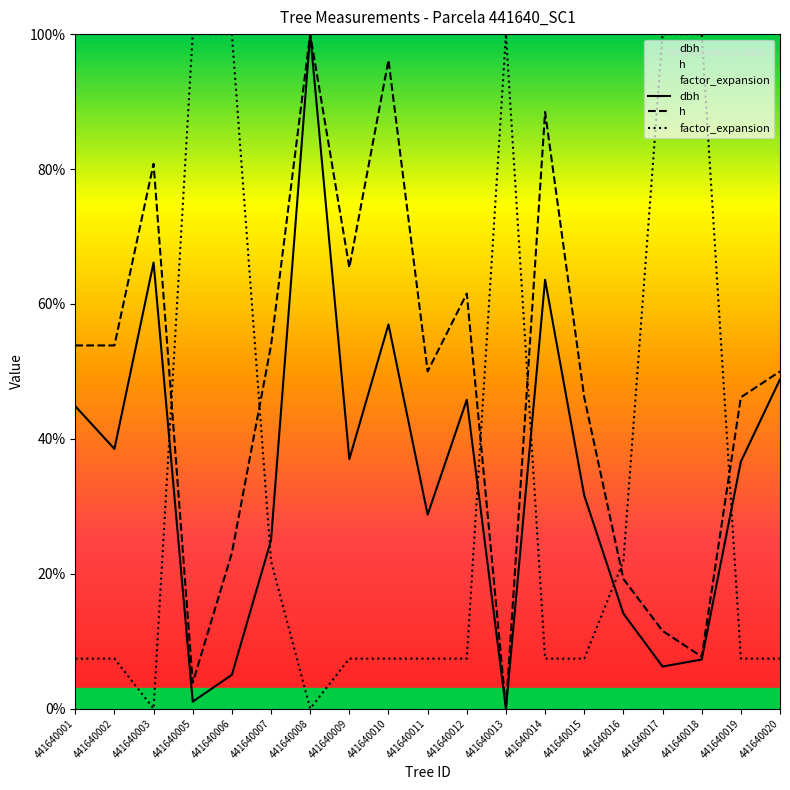

Between 441640006 and 441640018, which series saw the biggest shift?

h